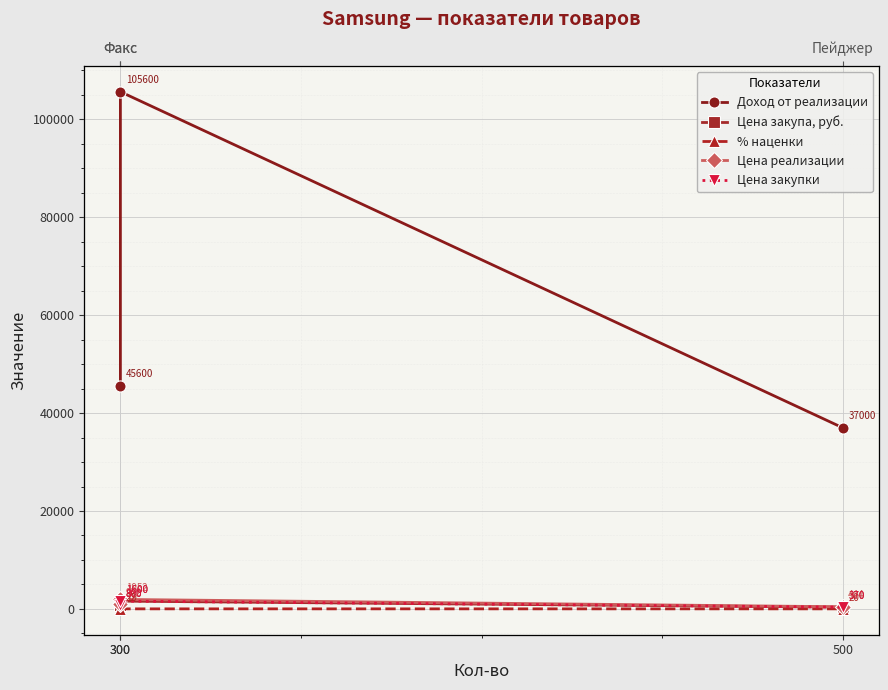

The value of Цена реализации at 300 is 515. True or false?

False